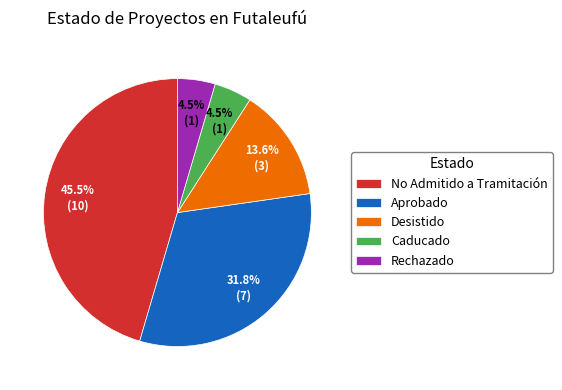

Which category has the biggest portion of the pie?

No Admitido a Tramitación